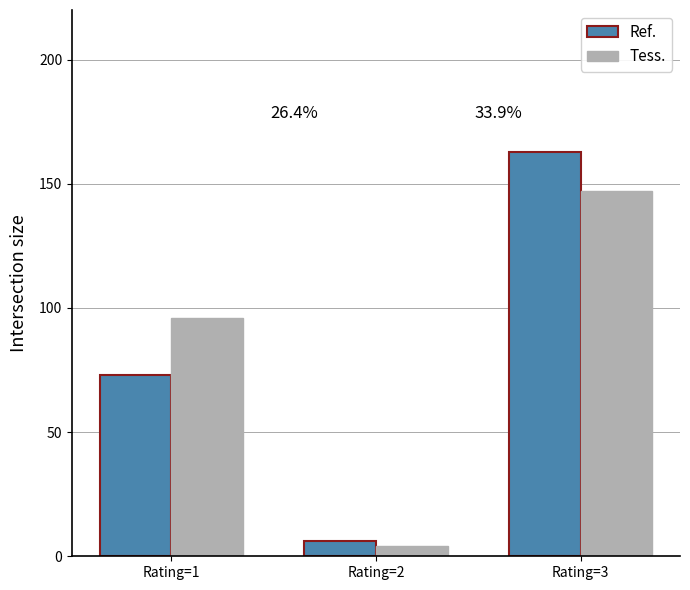

How many Tess. values are between 4 and 147?

3